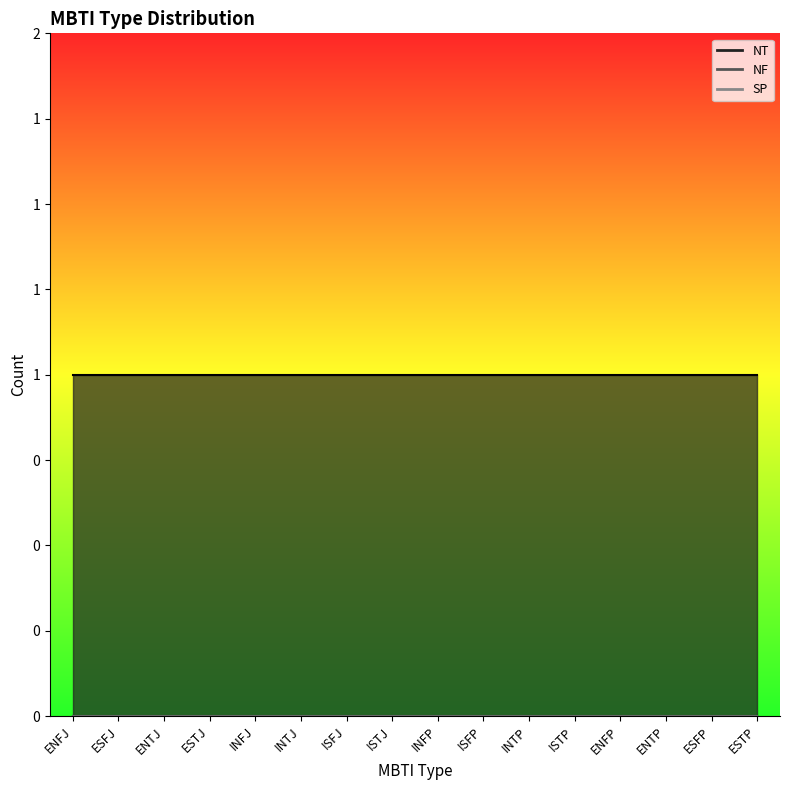

Reading left to right, transcribe all the data shown in this chart.

NT: ENFJ=1	ESFJ=1	ENTJ=1	ESTJ=1	INFJ=1	INTJ=1	ISFJ=1	ISTJ=1	INFP=1	ISFP=1	INTP=1	ISTP=1	ENFP=1	ENTP=1	ESFP=1	ESTP=1
NF: ENFJ=0	ESFJ=0	ENTJ=0	ESTJ=0	INFJ=0	INTJ=0	ISFJ=0	ISTJ=0	INFP=0	ISFP=0	INTP=0	ISTP=0	ENFP=0	ENTP=0	ESFP=0	ESTP=0
SP: ENFJ=0	ESFJ=0	ENTJ=0	ESTJ=0	INFJ=0	INTJ=0	ISFJ=0	ISTJ=0	INFP=0	ISFP=0	INTP=0	ISTP=0	ENFP=0	ENTP=0	ESFP=0	ESTP=0